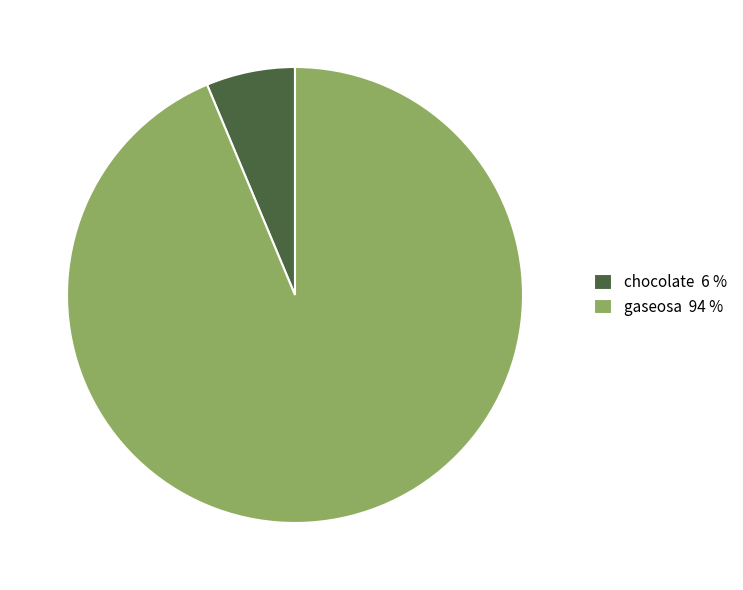

The gaseosa slice represents 82% of the pie. True or false?

False